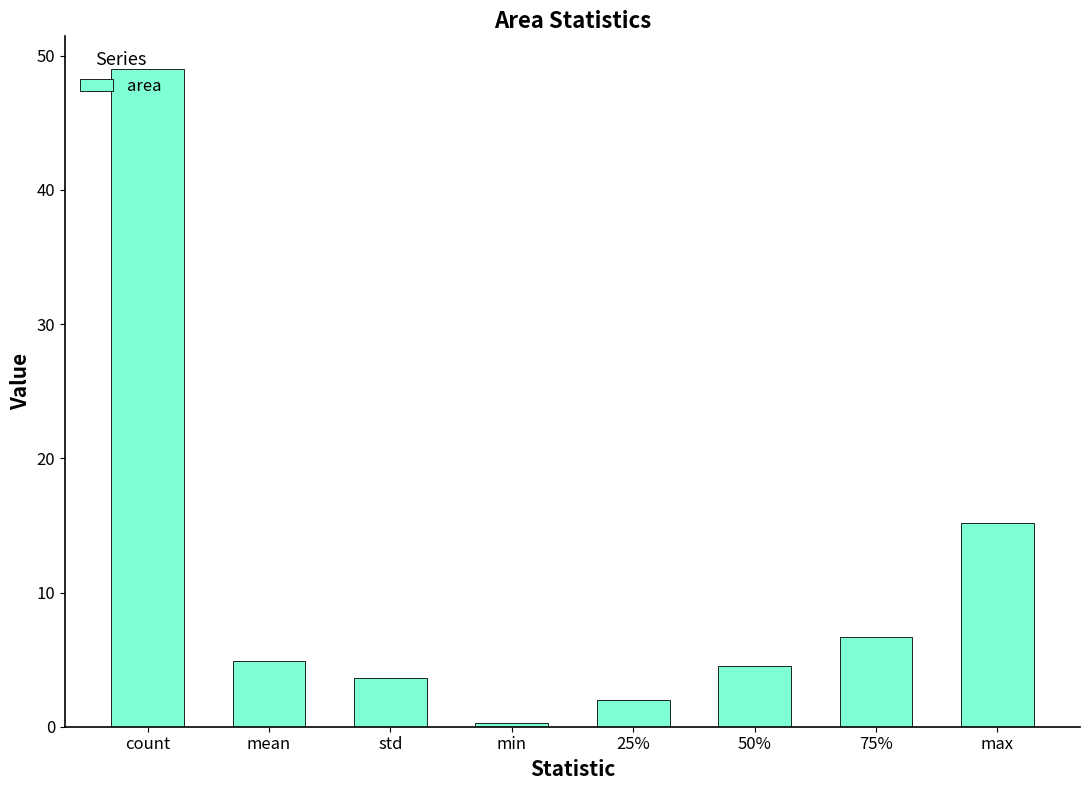

What is the label of the 1st bar from the left?

count